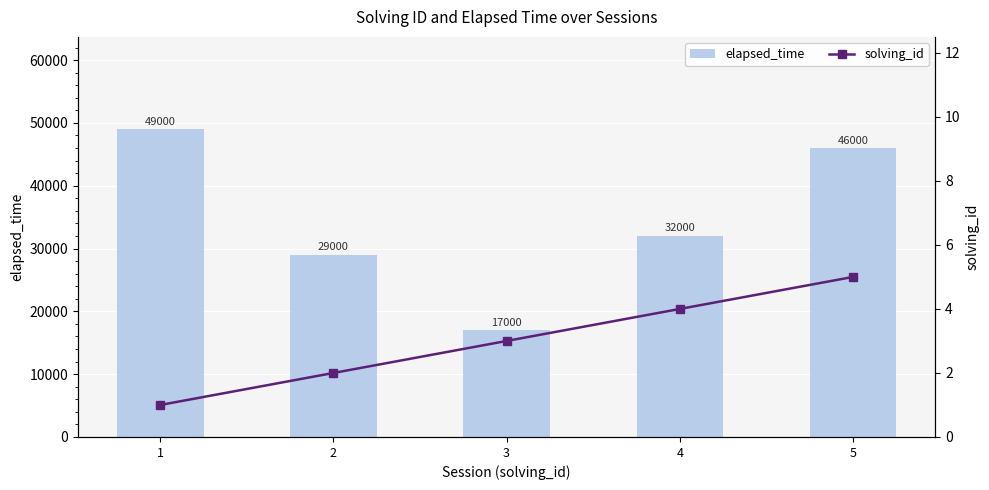

Does the chart contain any negative values?

No